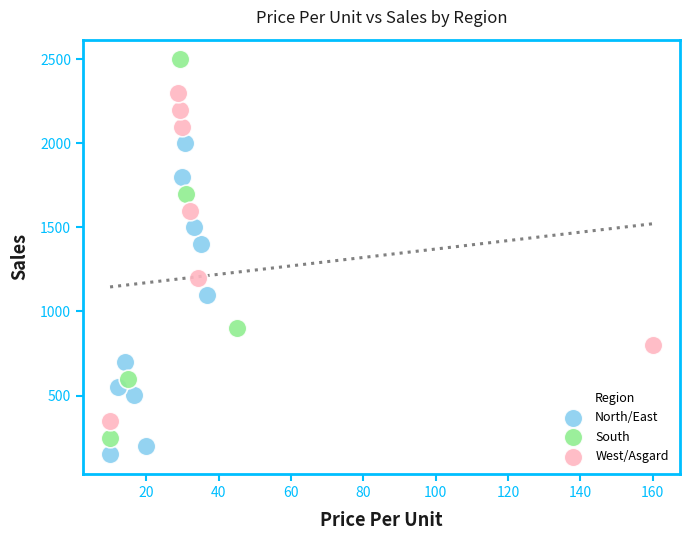

Which series contains the lowest Y value?

North/East